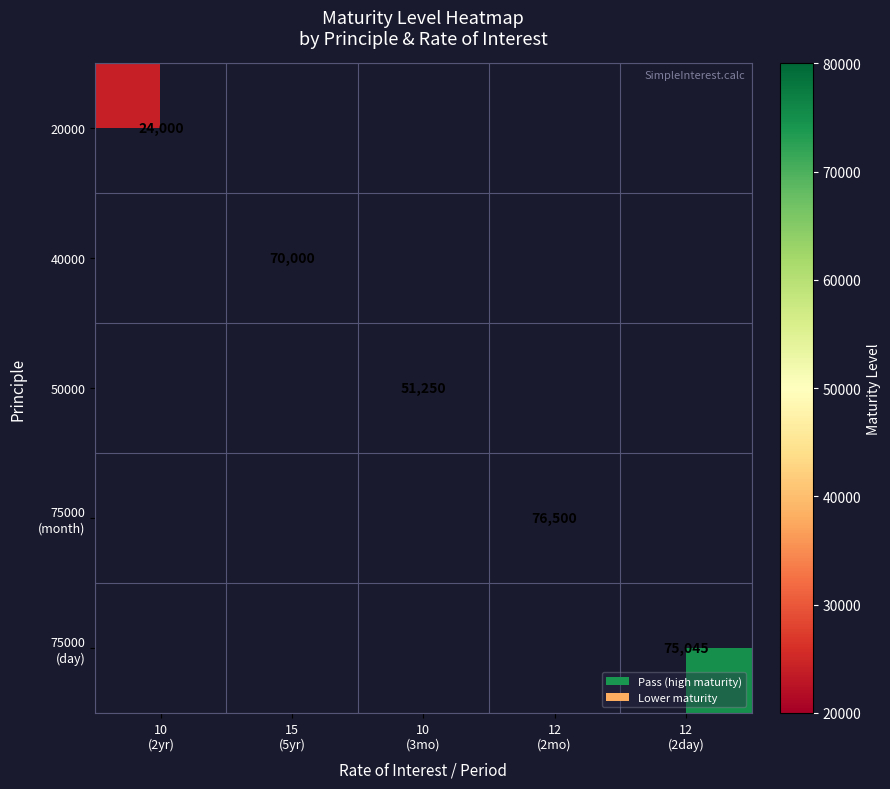

The value of 40000 at 15 (5yr) is 70000.0. True or false?

True